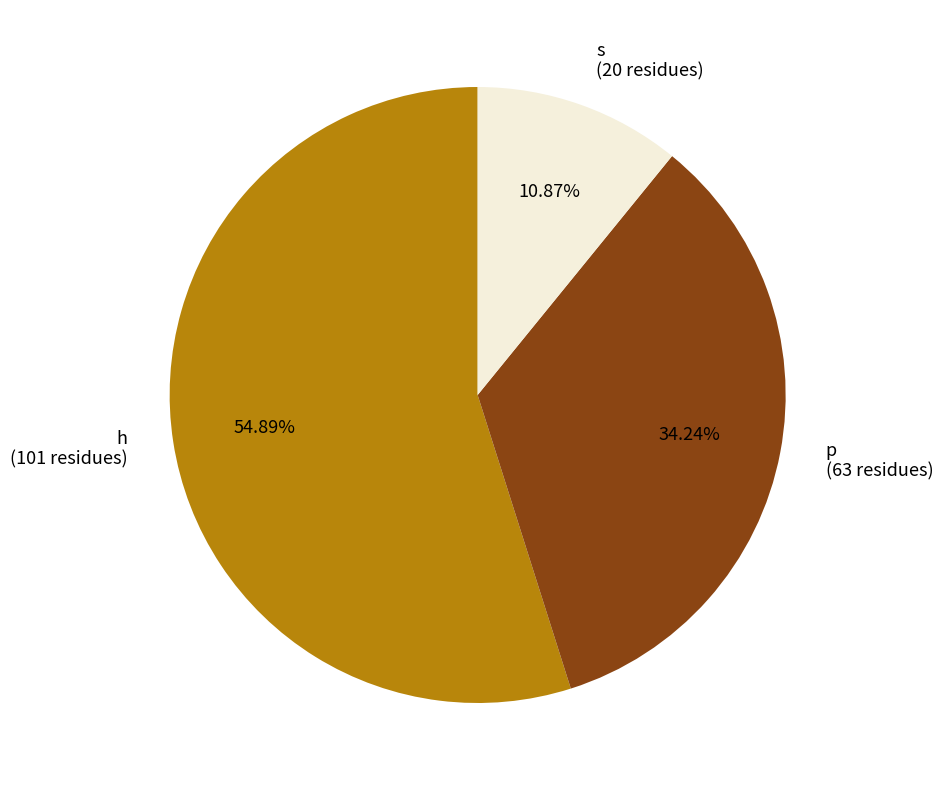

Is h the majority of the pie?

Yes